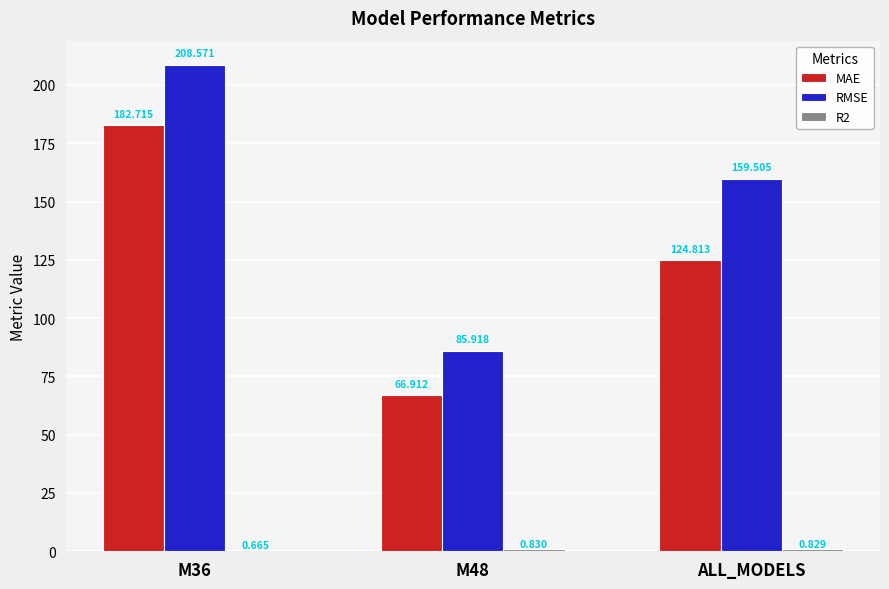

What position from the left is M48?

2